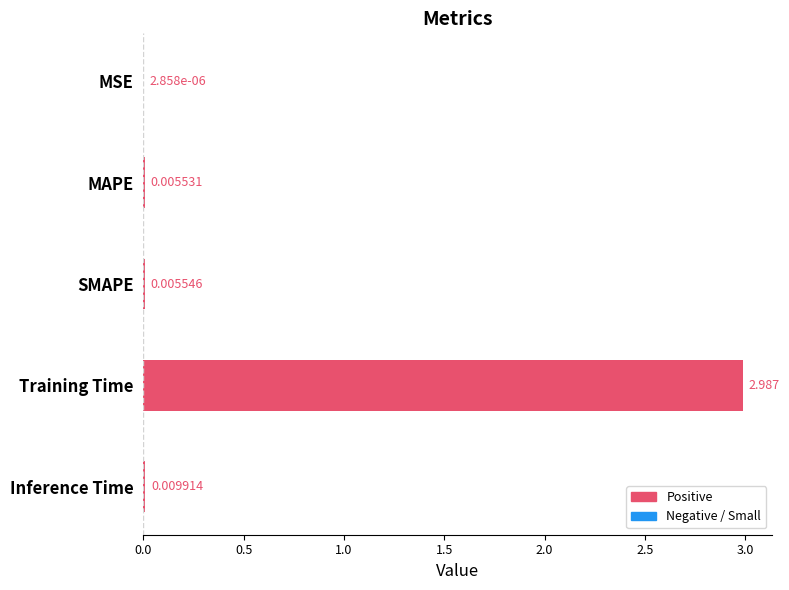

What is the average value?

0.6